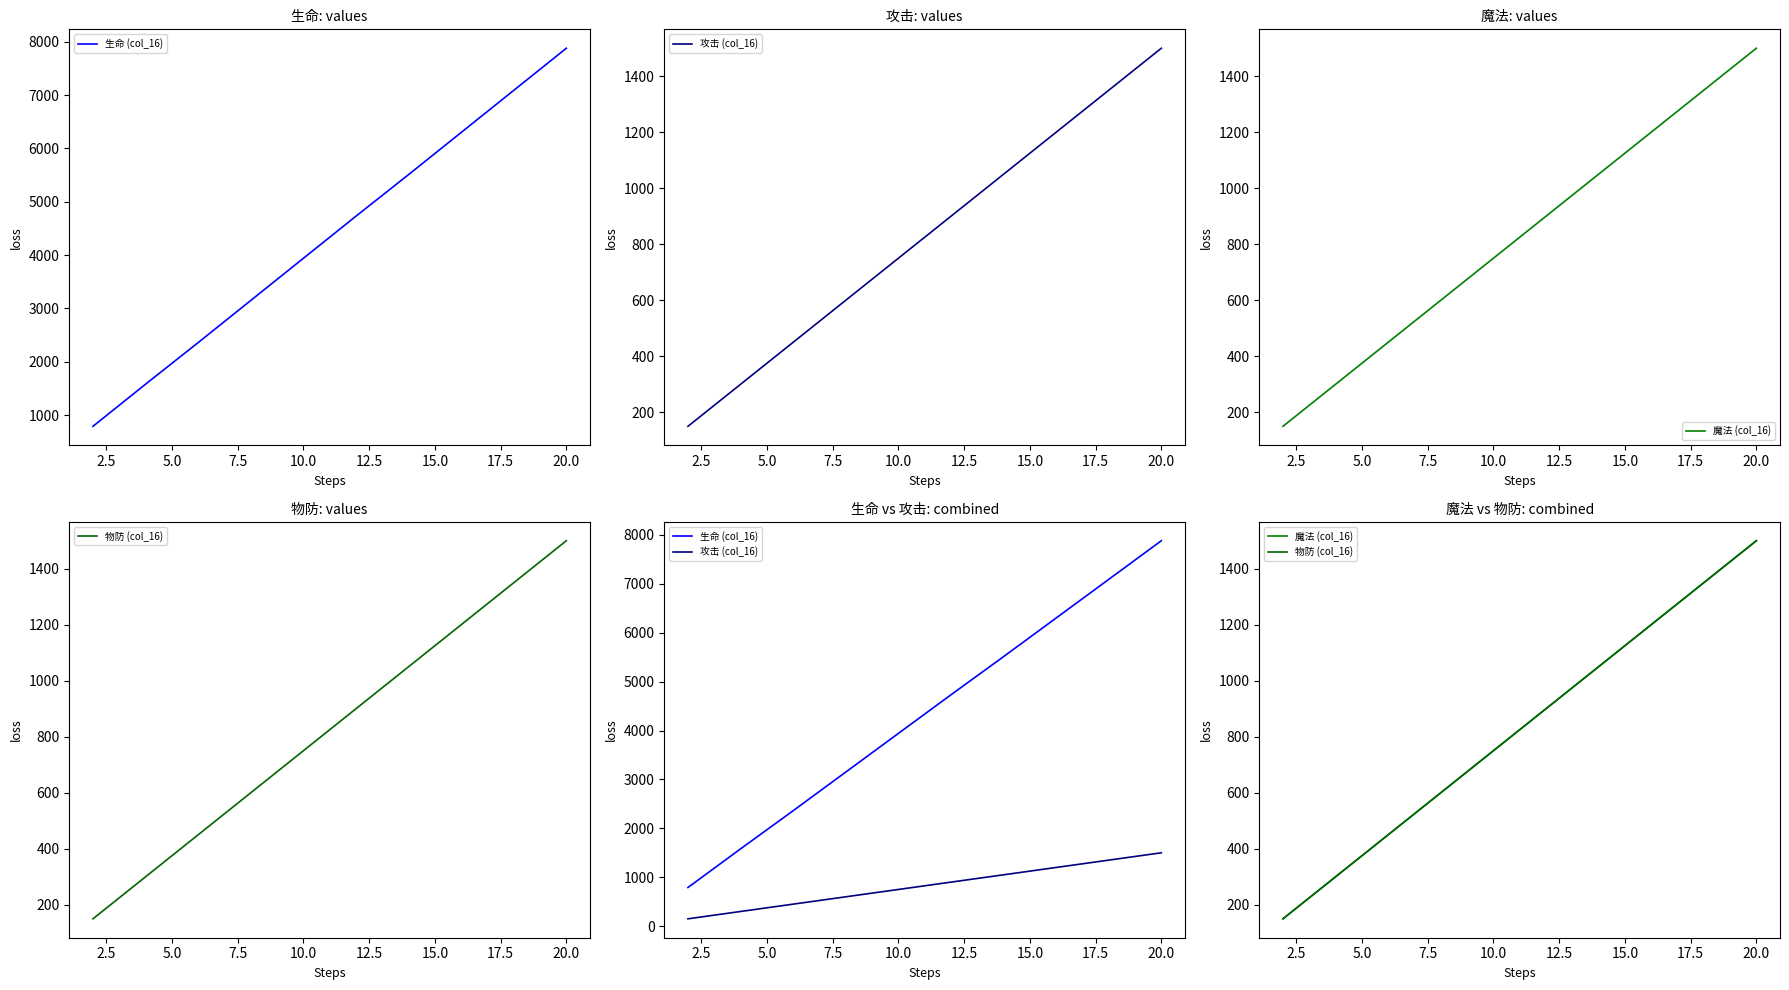

What is the sum of the 魔法 (col_16) values at 12.5 and 2.5?

1200